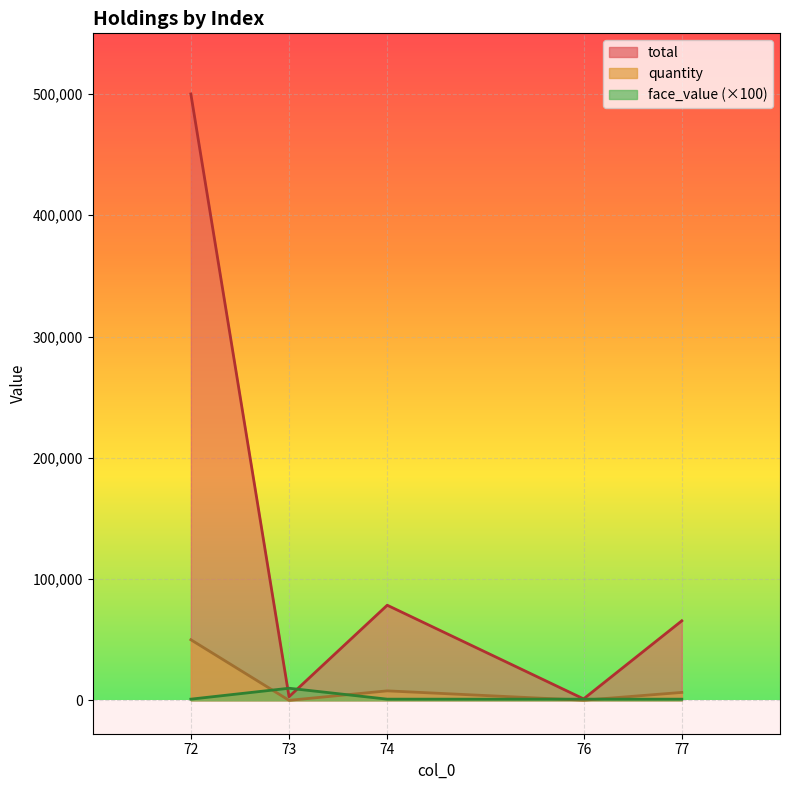

How many data points in quantity are above 6560?

2